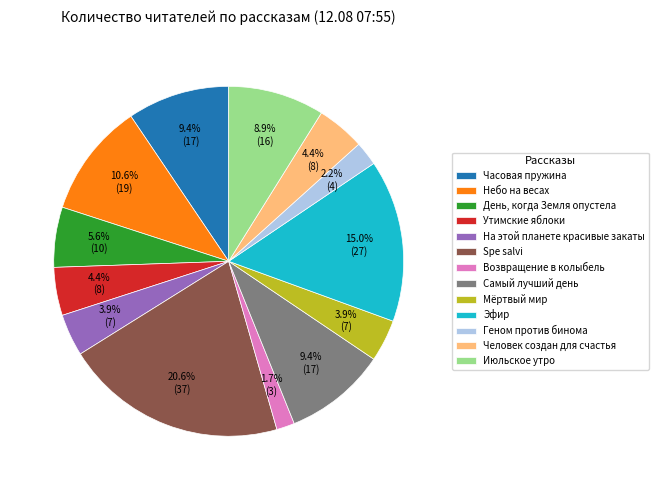

Which category has the smallest portion of the pie?

Возвращение в колыбель